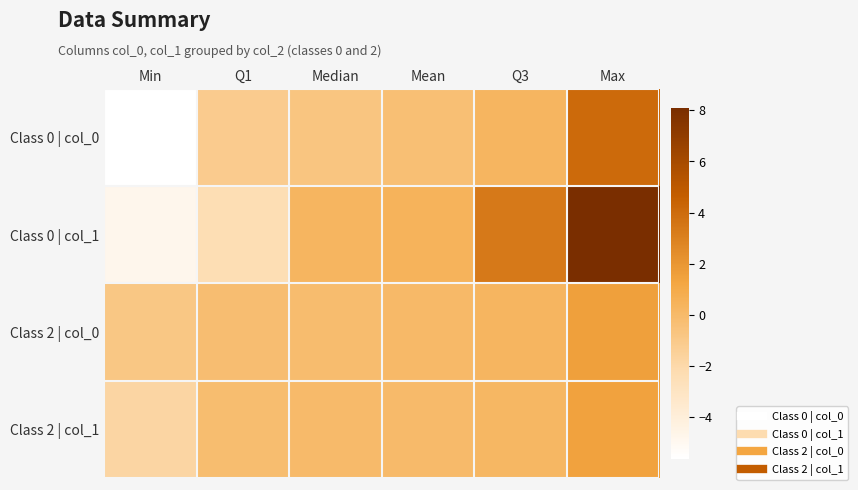

Rank the series at Q1 from highest to lowest value.

Class 2 | col_1, Class 2 | col_0, Class 0 | col_0, Class 0 | col_1